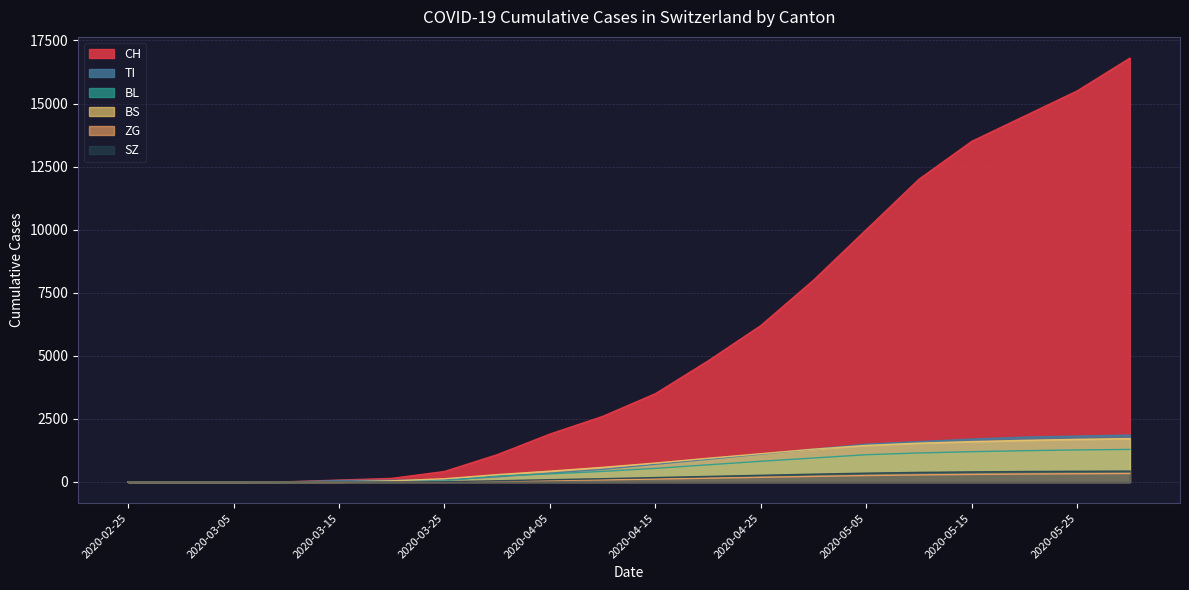

What is the label of the 19th point from the left?

2020-05-25